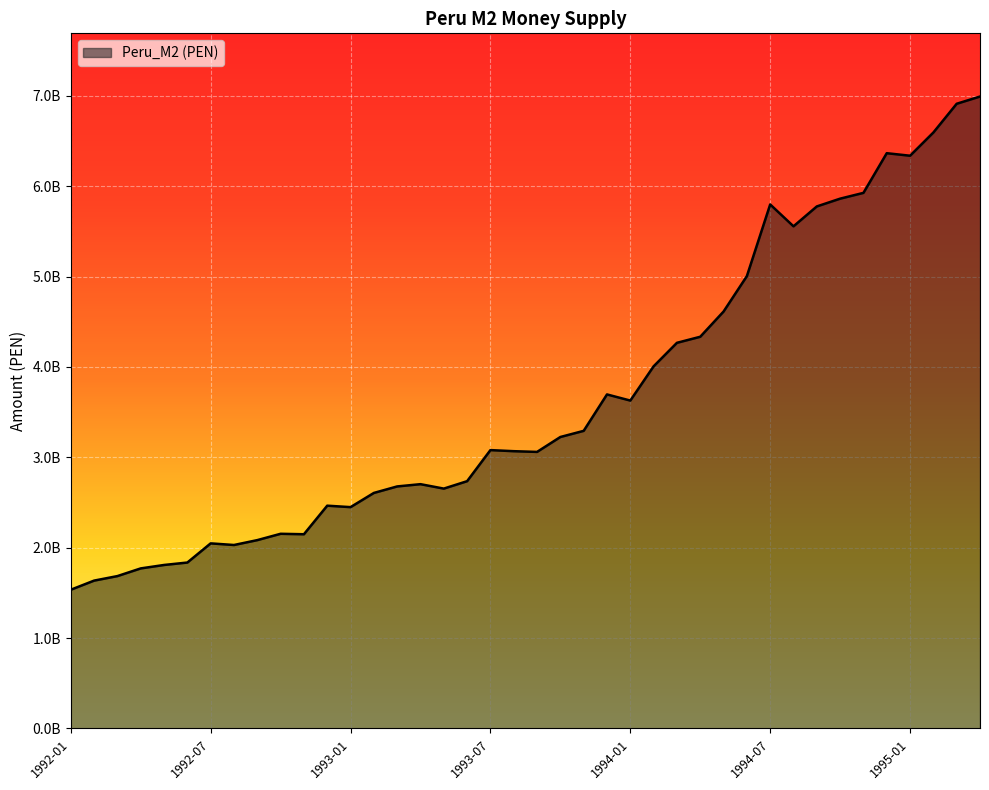

What is the value of the 23rd point from the left?

3293000000